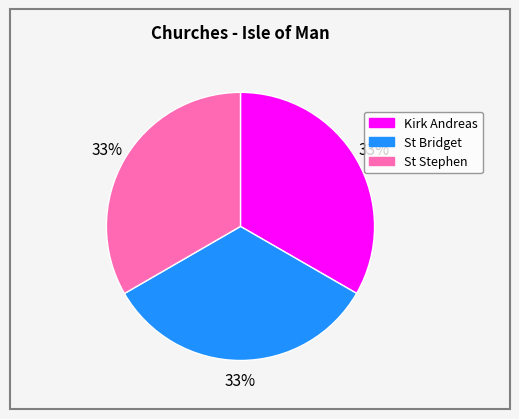

Does any single category account for the majority?

No